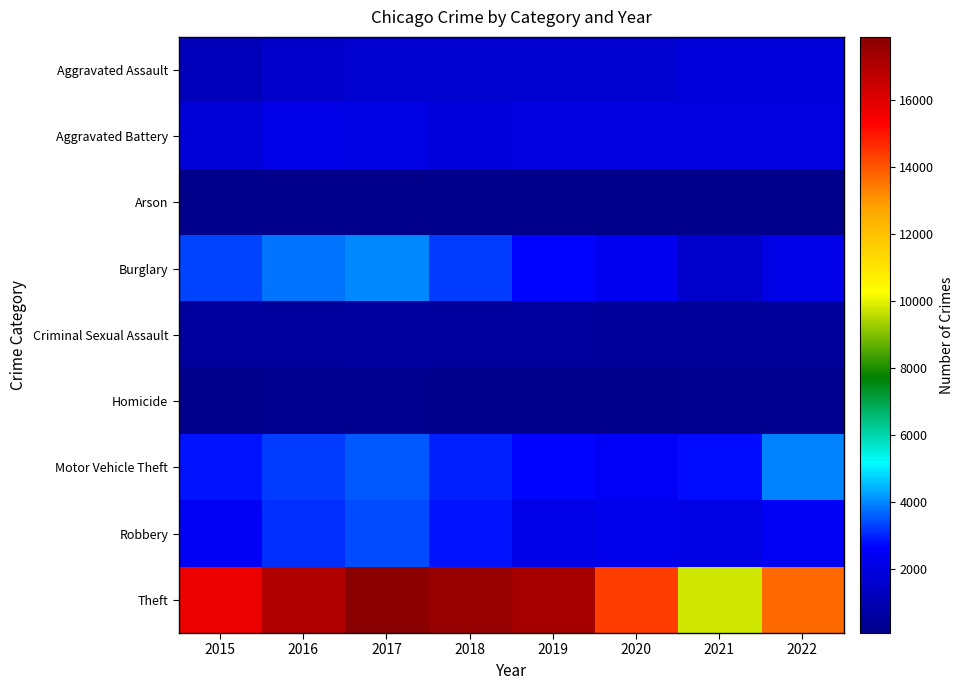

Reading right to left, transcribe all the data shown in this chart.

Aggravated Assault: 2022=1883	2021=1871	2020=1624	2019=1687	2018=1680	2017=1646	2016=1540	2015=1186
Aggravated Battery: 2022=1991	2021=2029	2020=1980	2019=2025	2018=1925	2017=2091	2016=2174	2015=1782
Arson: 2022=106	2021=148	2020=111	2019=106	2018=94	2017=148	2016=153	2015=112
Burglary: 2022=2119	2021=1568	2020=2366	2019=2714	2018=3252	2017=4024	2016=3833	2015=3318
Criminal Sexual Assault: 2022=501	2021=465	2020=497	2019=558	2018=552	2017=616	2016=550	2015=527
Homicide: 2022=175	2021=184	2020=158	2019=128	2018=149	2017=188	2016=182	2015=115
Motor Vehicle Theft: 2022=3926	2021=2804	2020=2479	2019=2725	2018=3007	2017=3539	2016=3234	2015=2820
Robbery: 2022=2417	2021=2067	2020=2254	2019=2165	2018=2844	2017=3364	2016=3143	2015=2434
Theft: 2022=13696	2021=9798	2020=14400	2019=17253	2018=17604	2017=17885	2016=17016	2015=15697